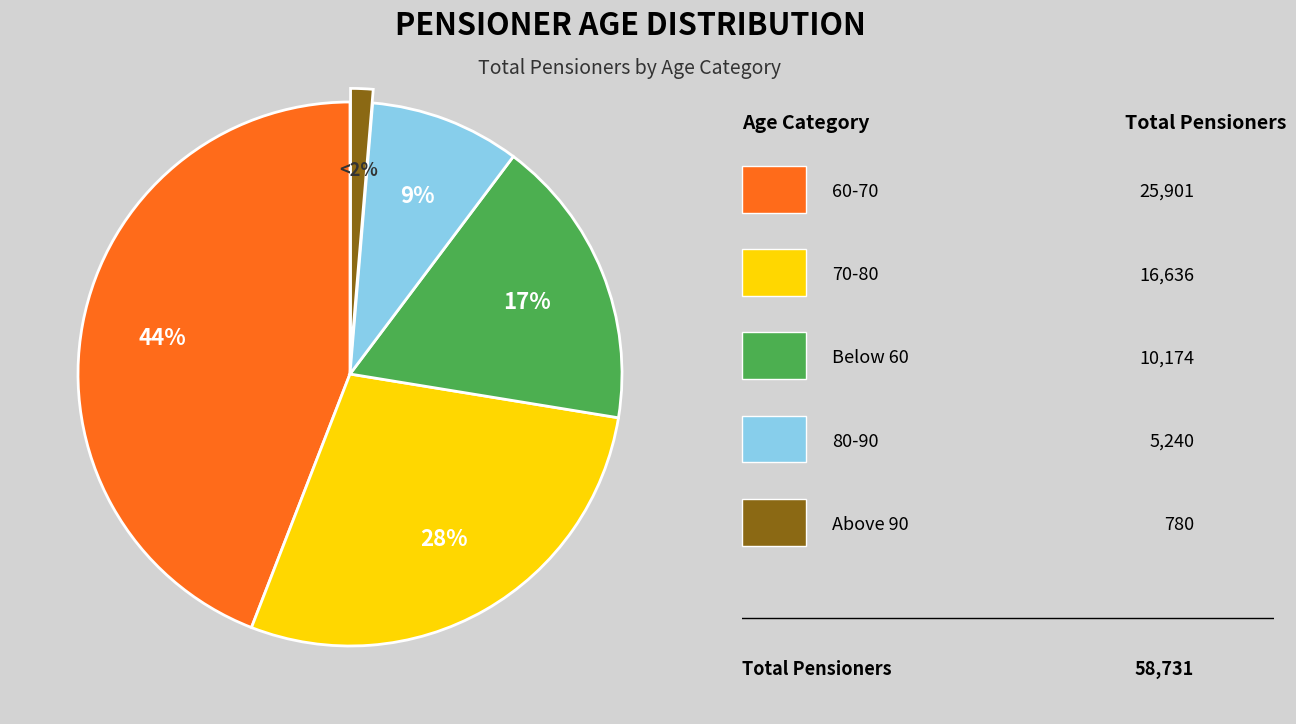

Is there a majority slice in this chart?

No